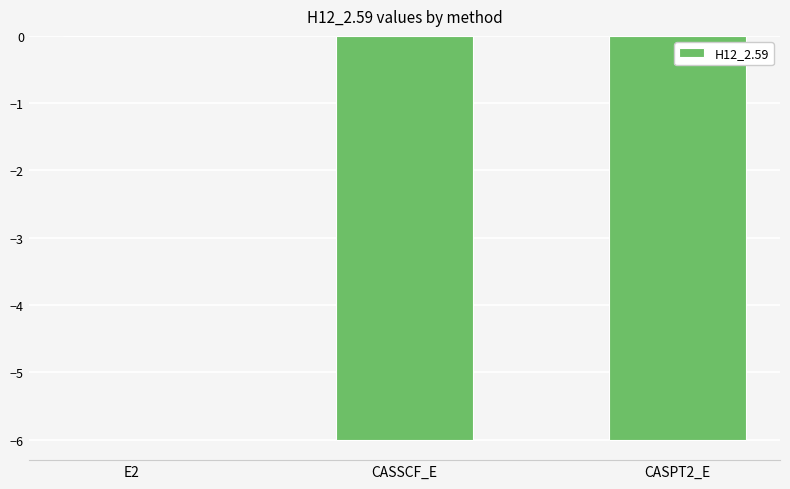

Read the value at CASPT2_E.

-6.0